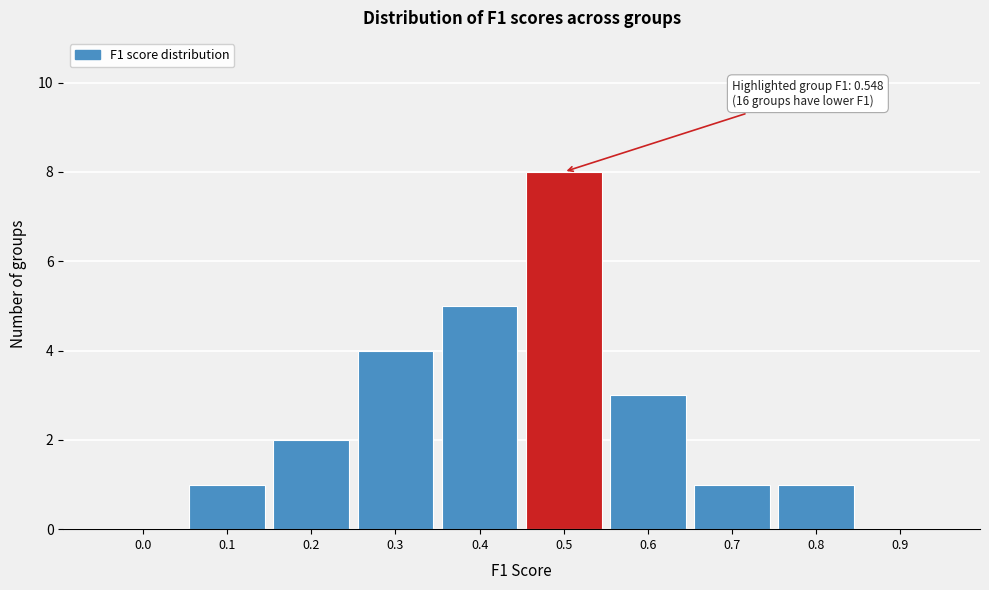

Reading left to right, what are all the values shown in this chart?

0.0=0	0.1=1	0.2=2	0.3=4	0.4=5	0.5=8	0.6=3	0.7=1	0.8=1	0.9=0